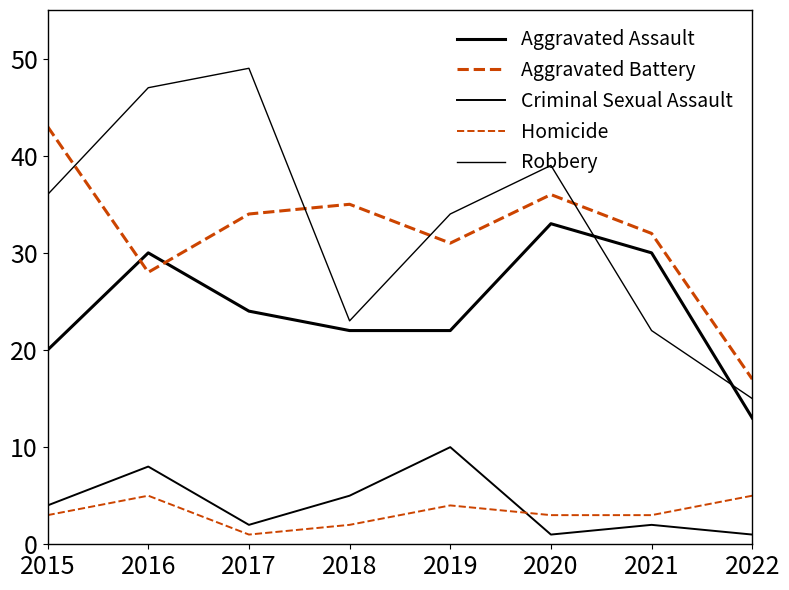

How many lines are shown in the chart?

5